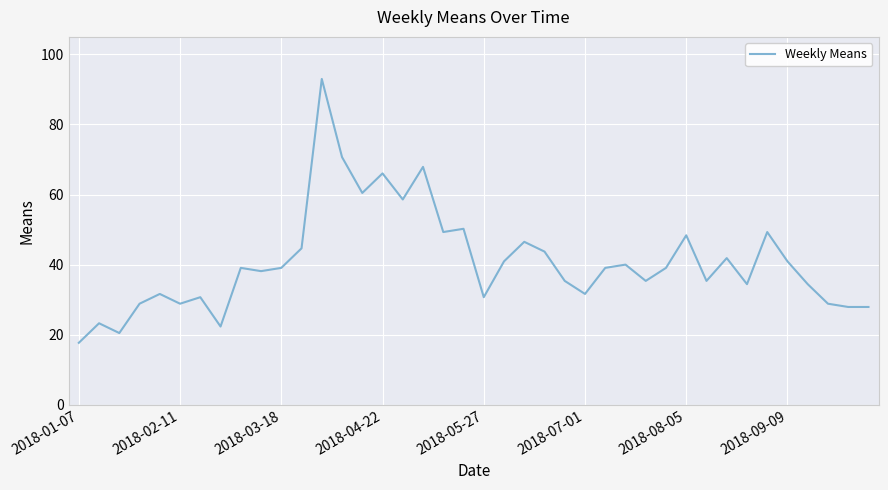

What is the minimum value shown in the chart?

17.7